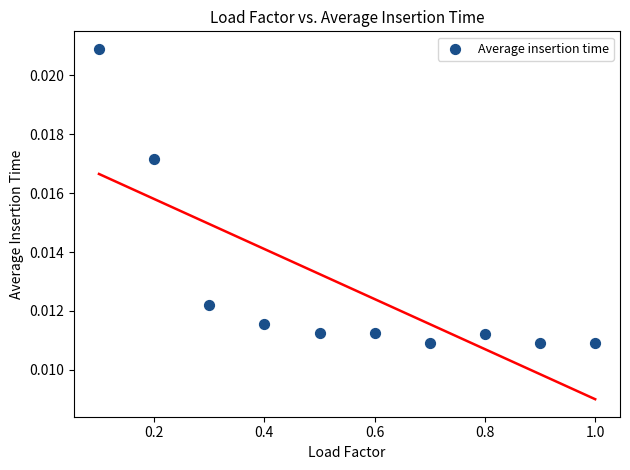

What is the average X value?

0.6